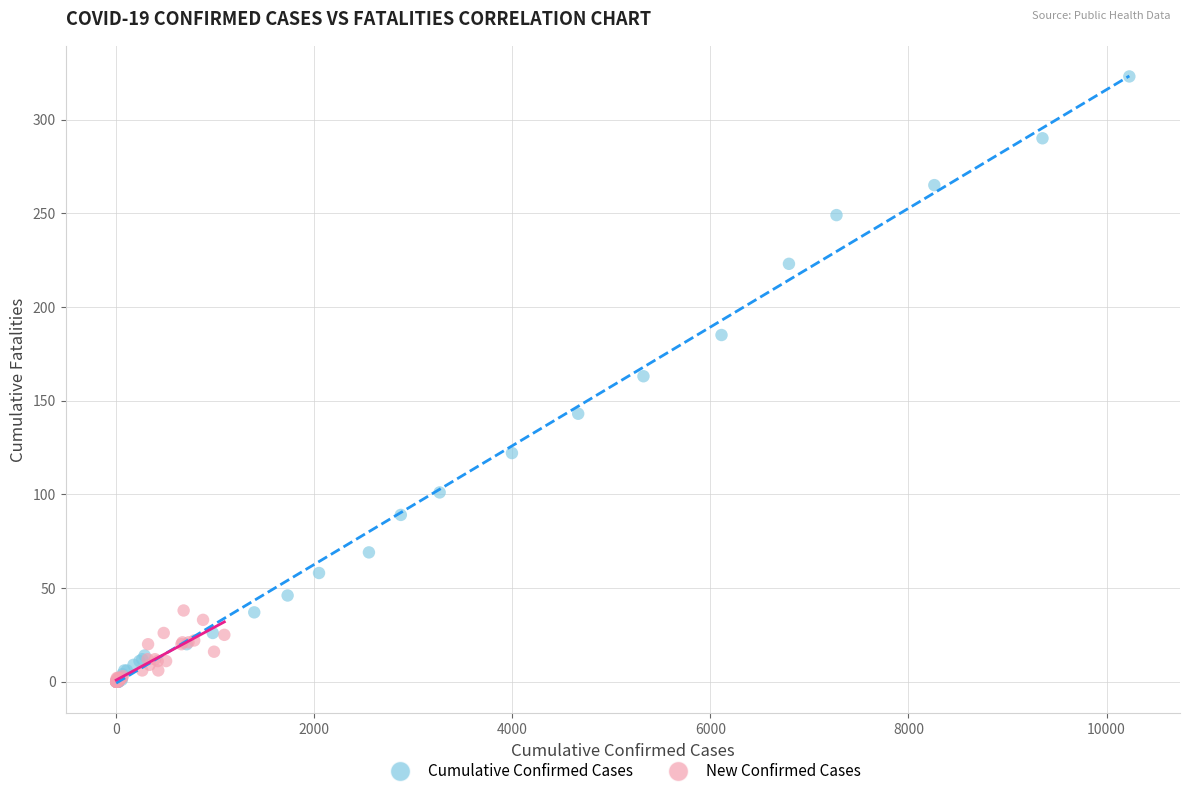

Which series reaches the maximum Y coordinate?

Cumulative Confirmed Cases